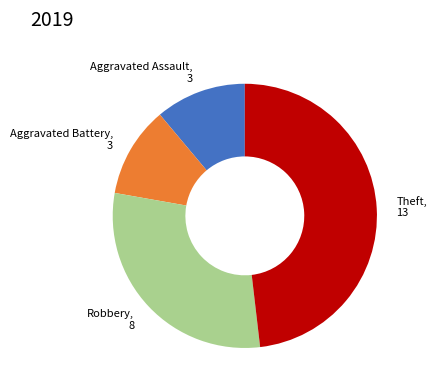

The Aggravated Assault slice represents 11% of the pie. True or false?

True